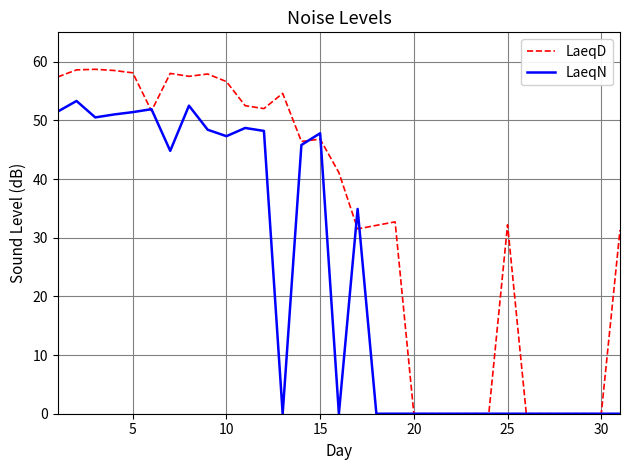

Which series has the largest total across all categories?

LaeqD